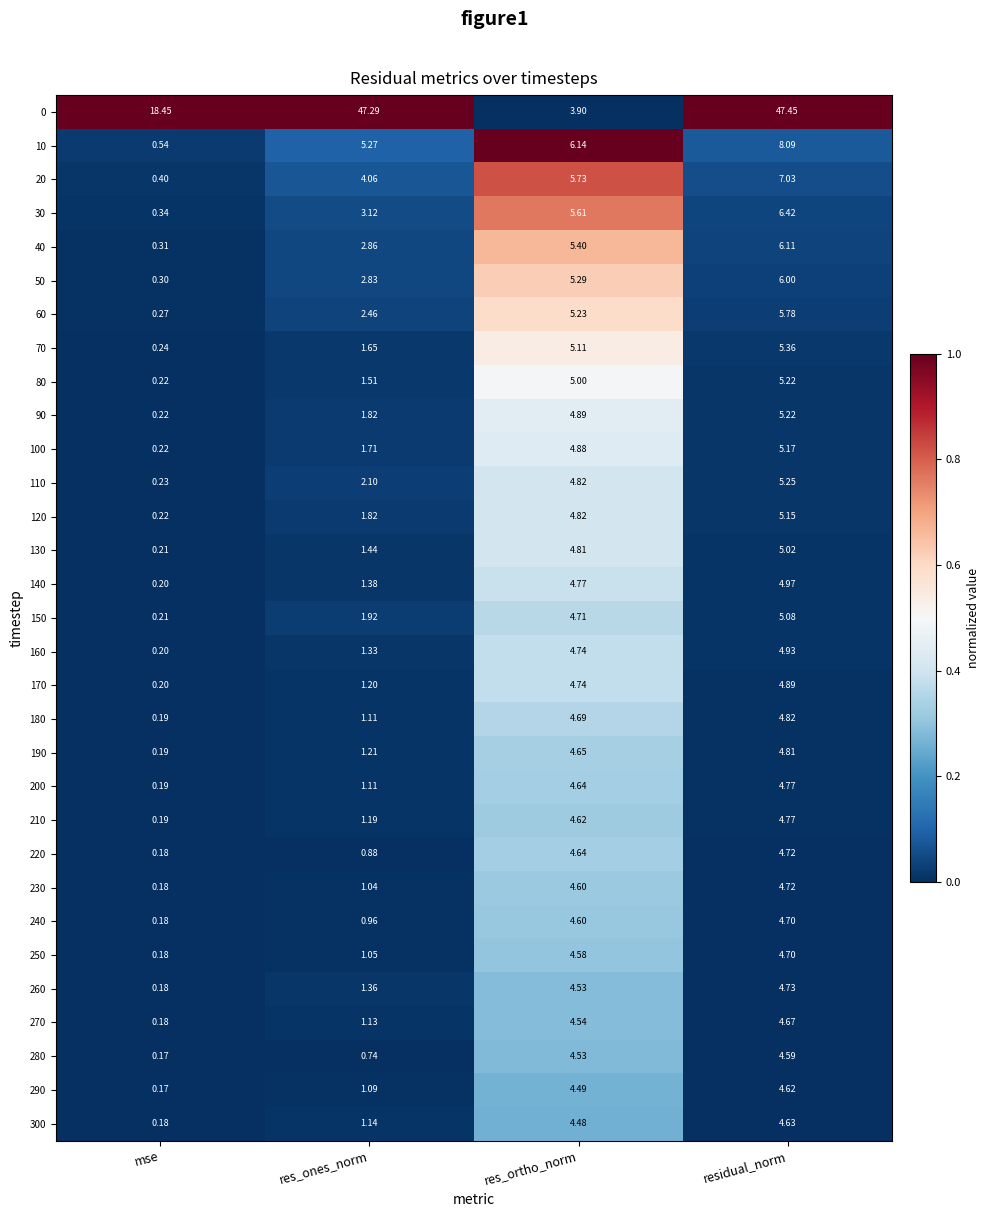

At which label does 190 reach its minimum?

mse